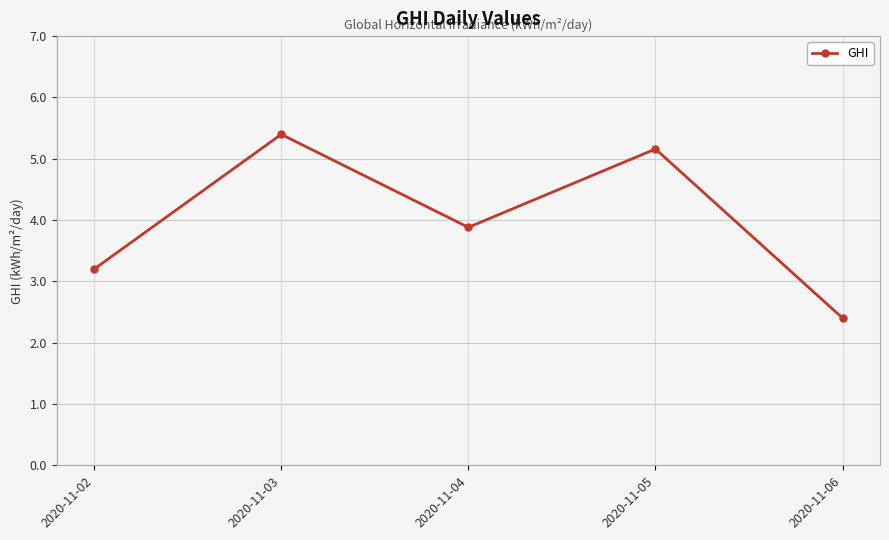

Approximately how many times larger is the value at 2020-11-02 compared to 2020-11-04?

0.8